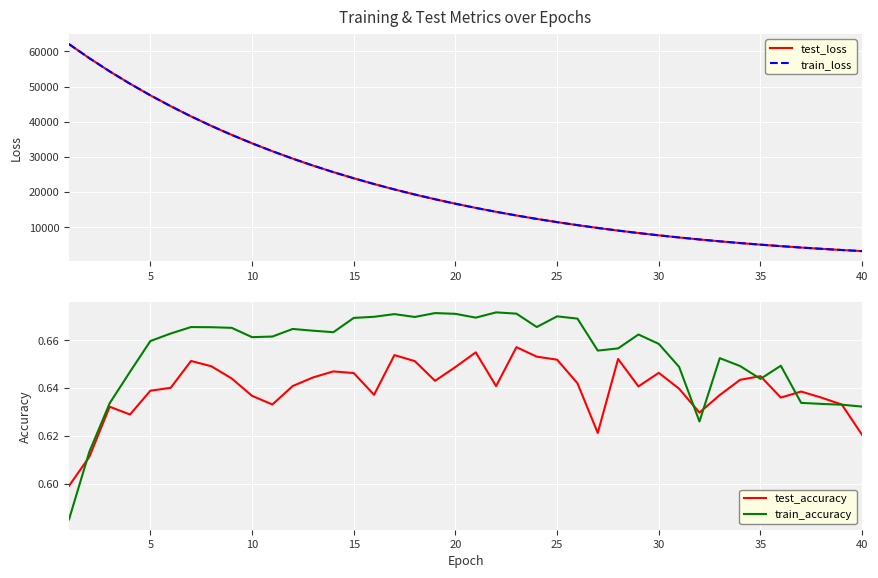

What is the sum of all test_accuracy values?

25.6